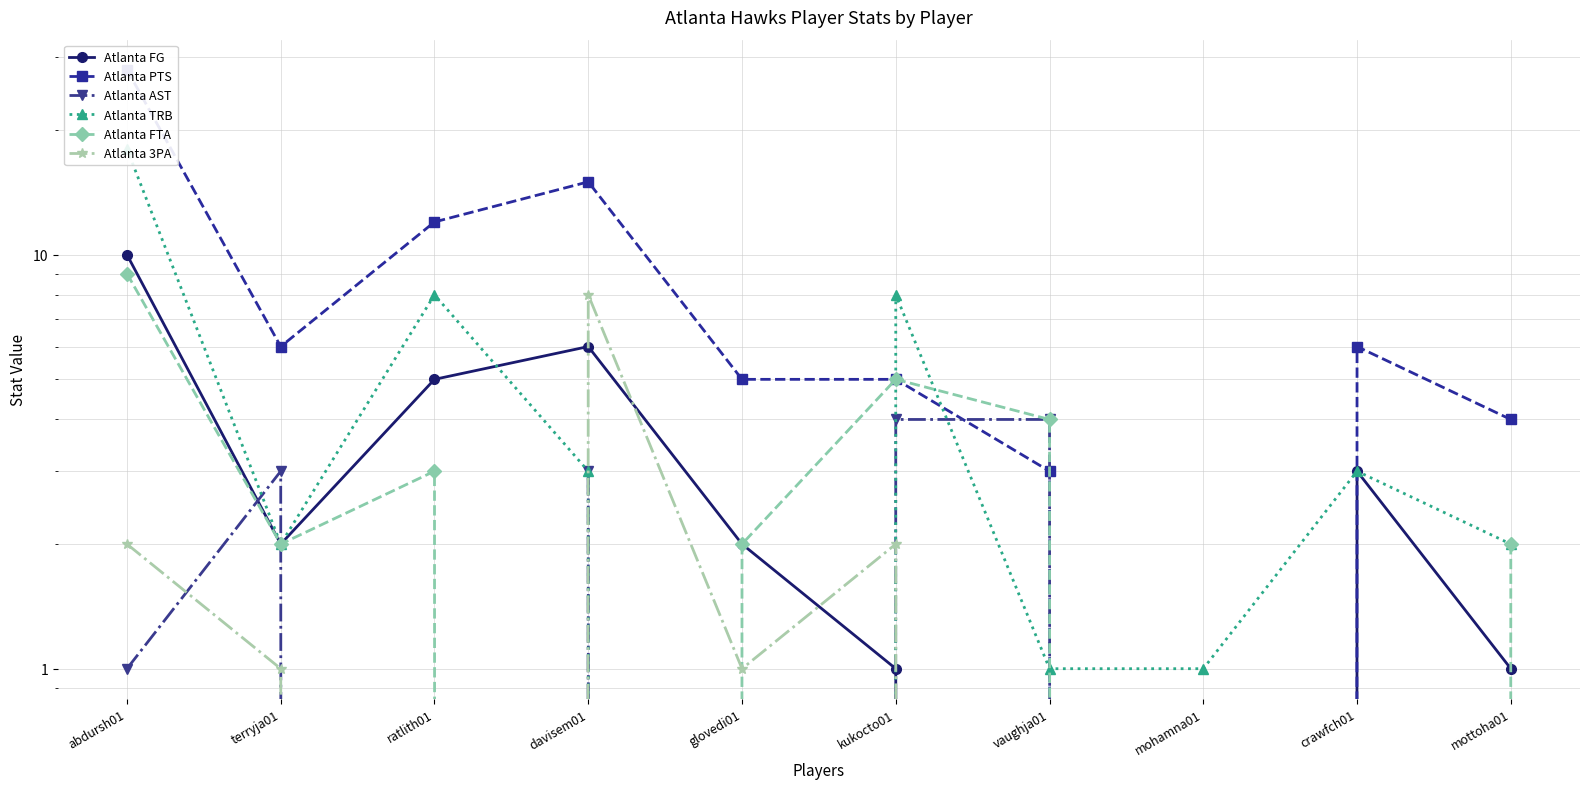

At how many categories does at least one series exceed 5?

6